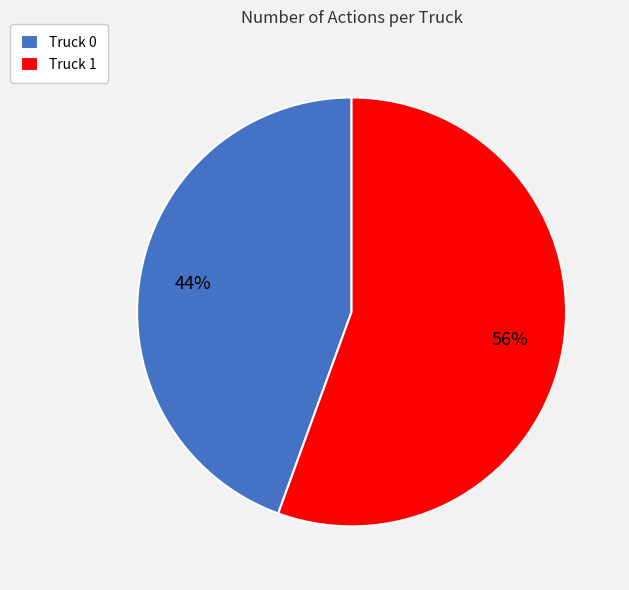

To the nearest percent, what portion does Truck 1 represent?

56%